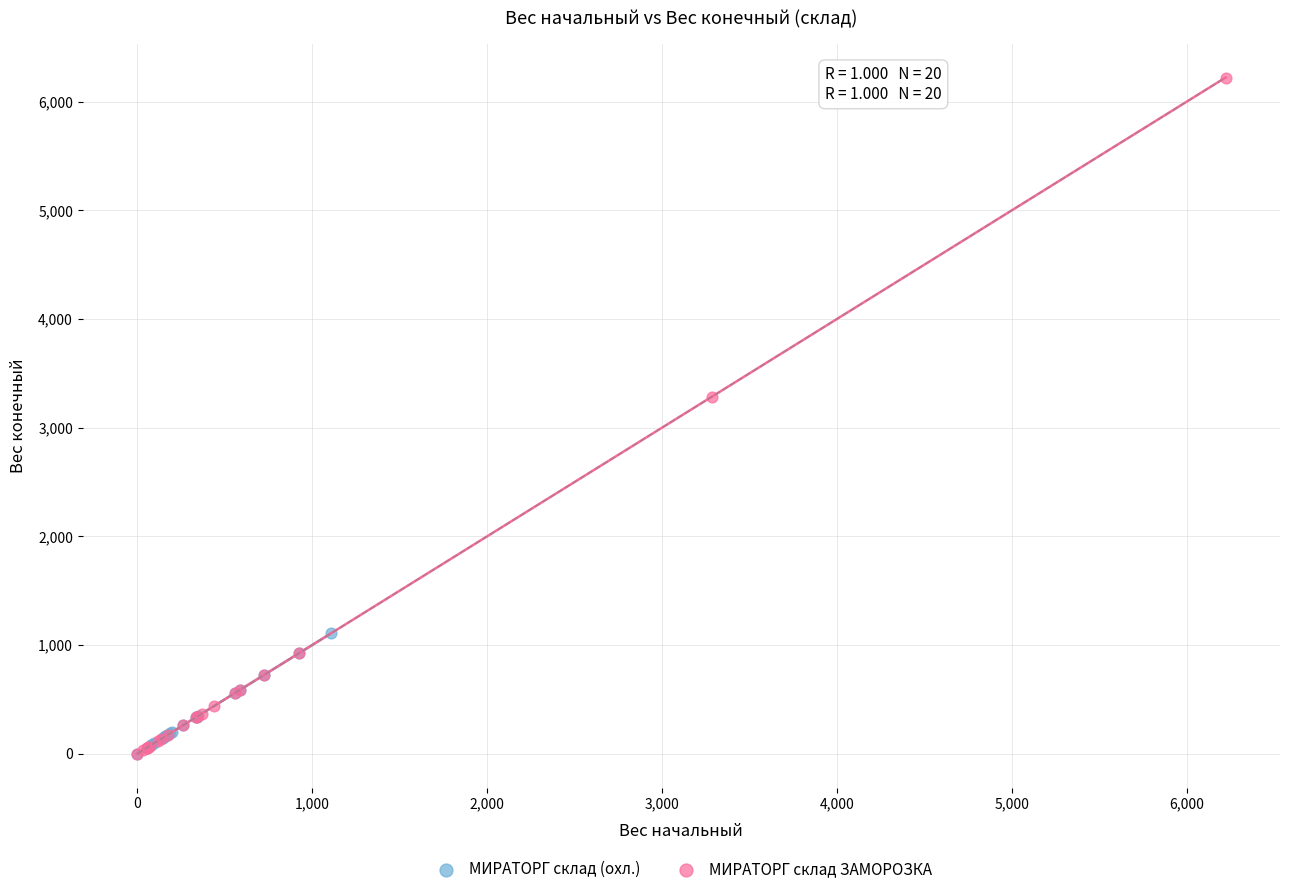

Which series has the largest Y range (max minus min)?

МИРАТОРГ склад ЗАМОРОЗКА